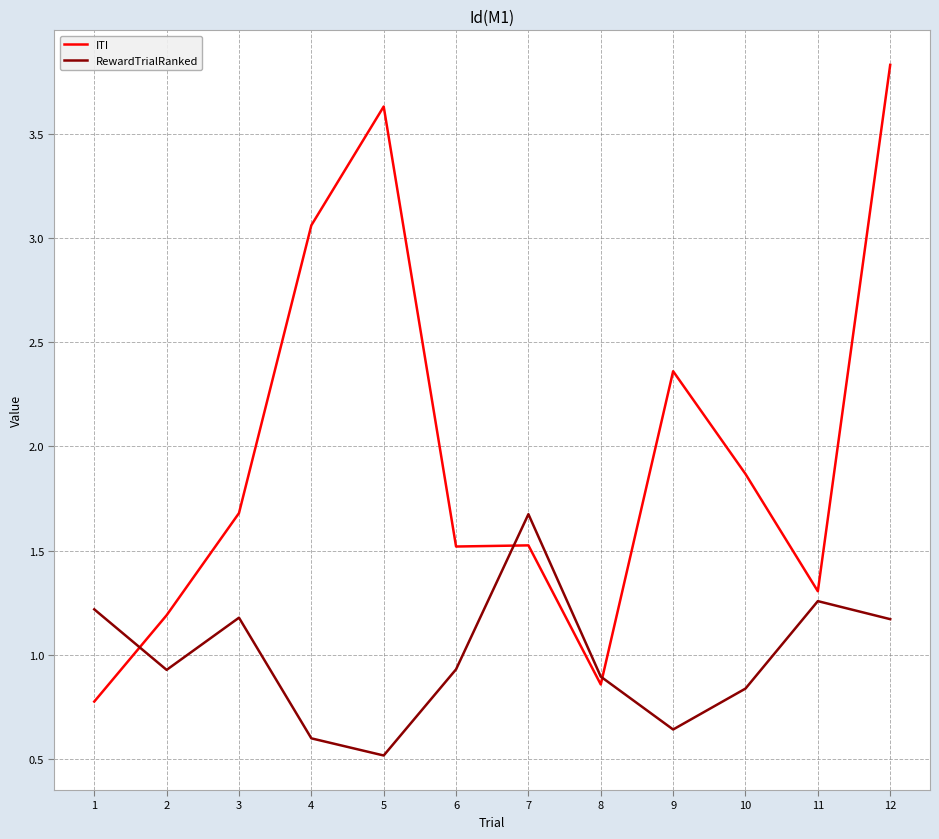

At which label is ITI closest to 2?

10